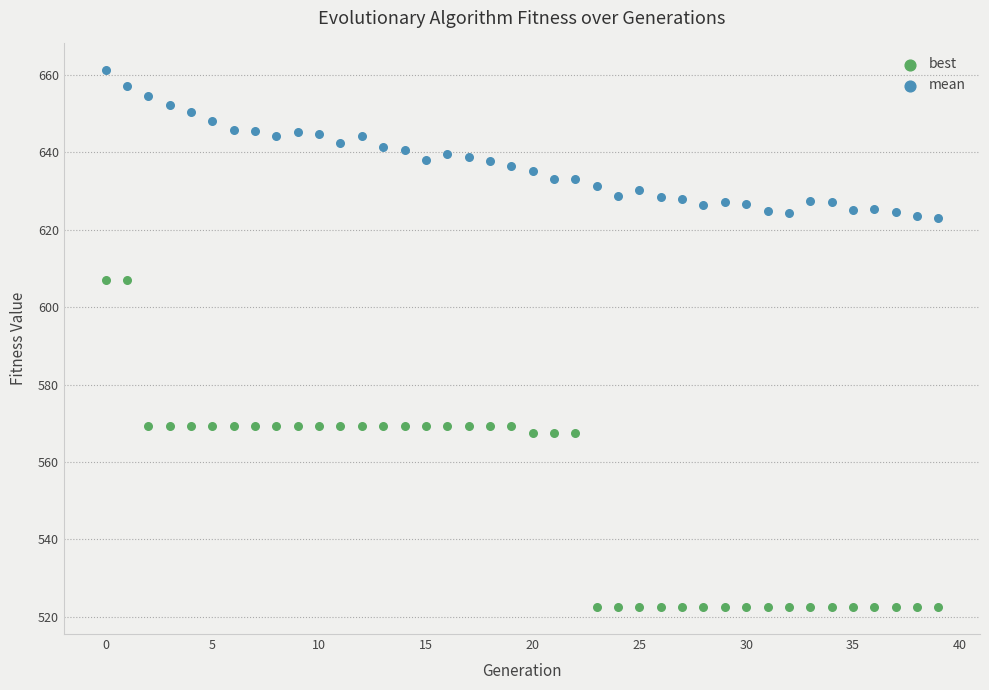

Across all data points, what is the range of Y values (max minus min)?

138.6